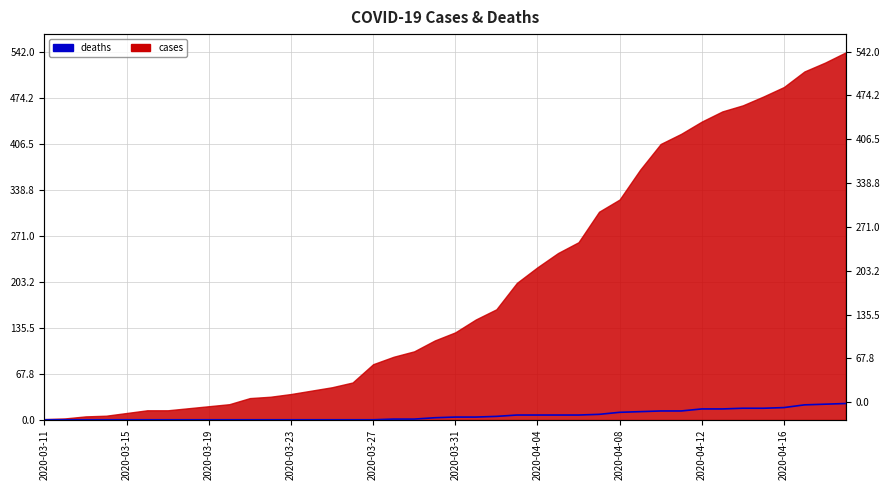

Reading left to right, extract all data points from this chart.

0	0	0	0	0	0	0	0	0	0	0	0	0	0	0	0	0	1	1	3	4	4	5	7	7	7	7	8	11	12	13	13	16	16	17	17	18	22	23	24